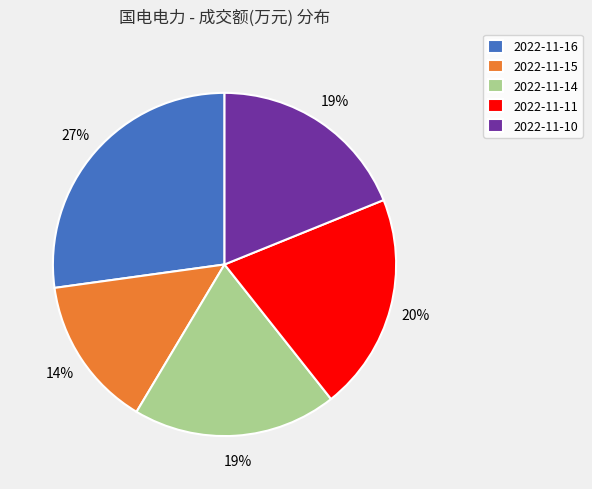

True or false: 2022-11-16 accounts for 27% of the total.

True